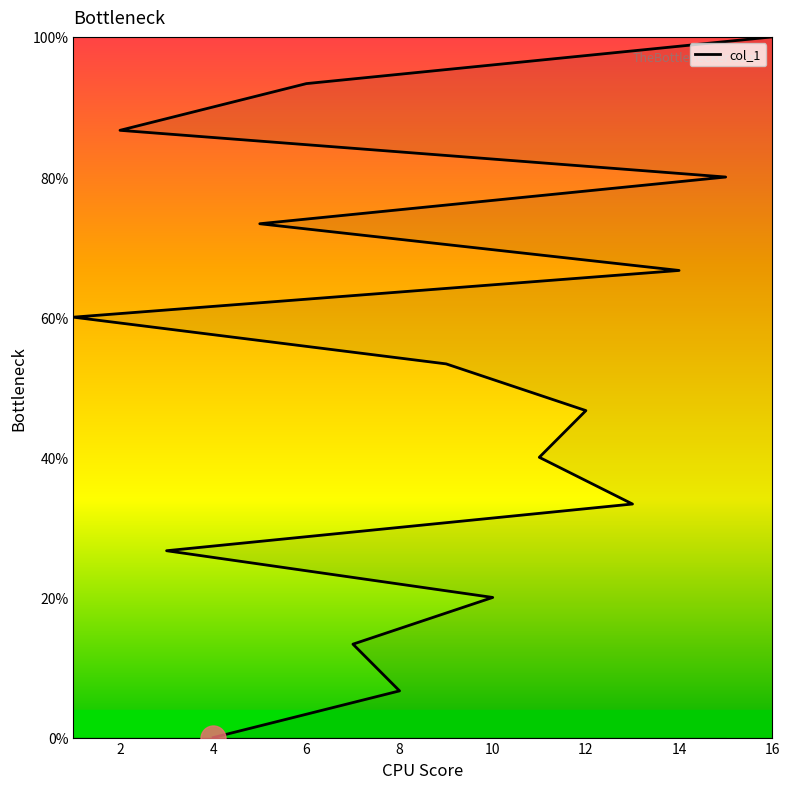

Between 0 and 8, which is larger?

8